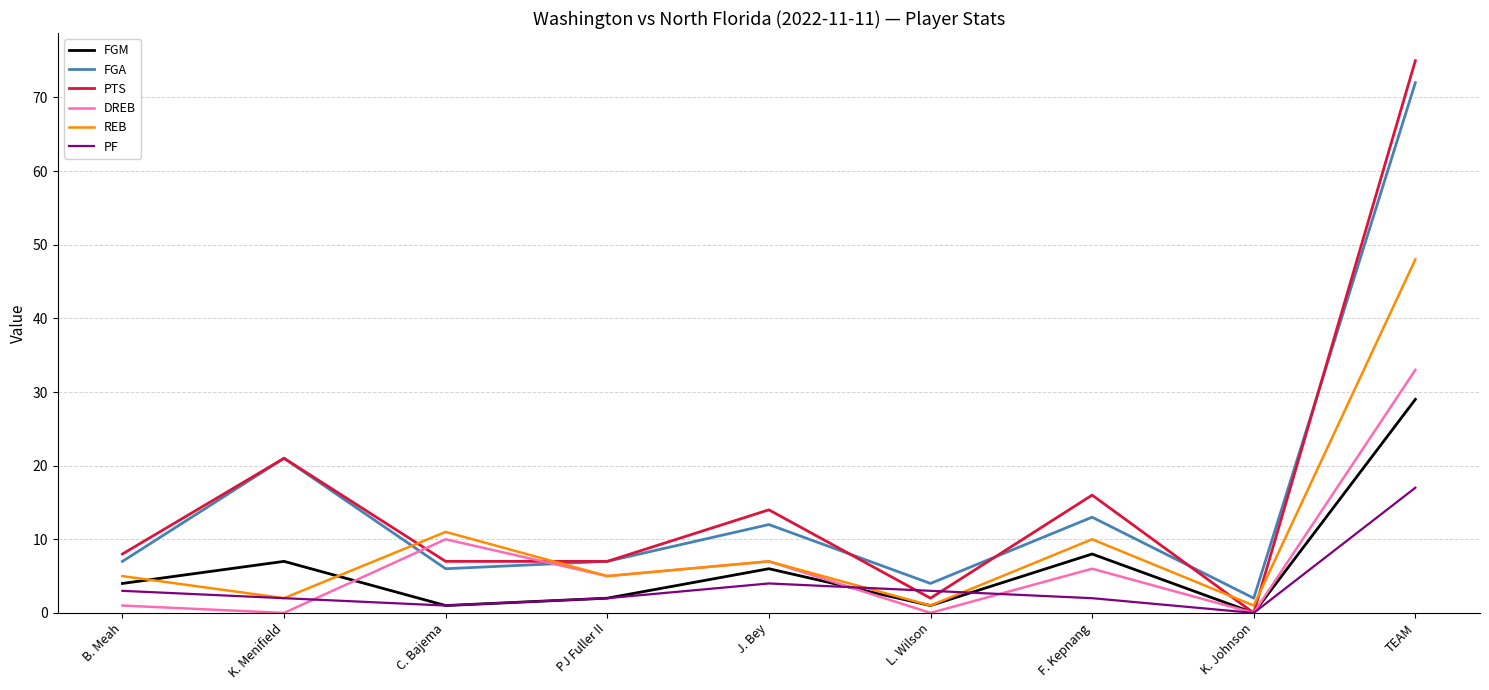

Is it true that PTS equals 2 at L. Wilson?

True